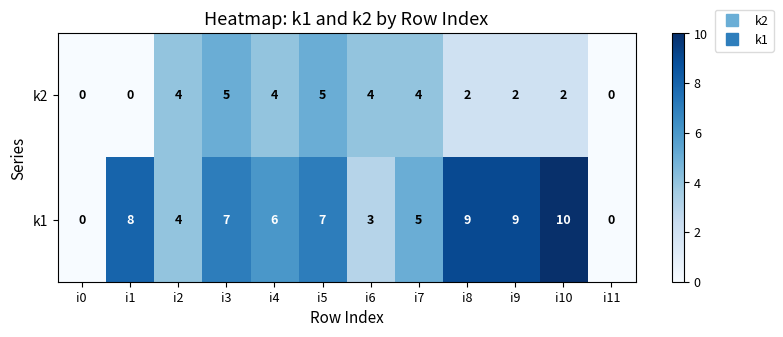

Which series has the largest total across all categories?

k1